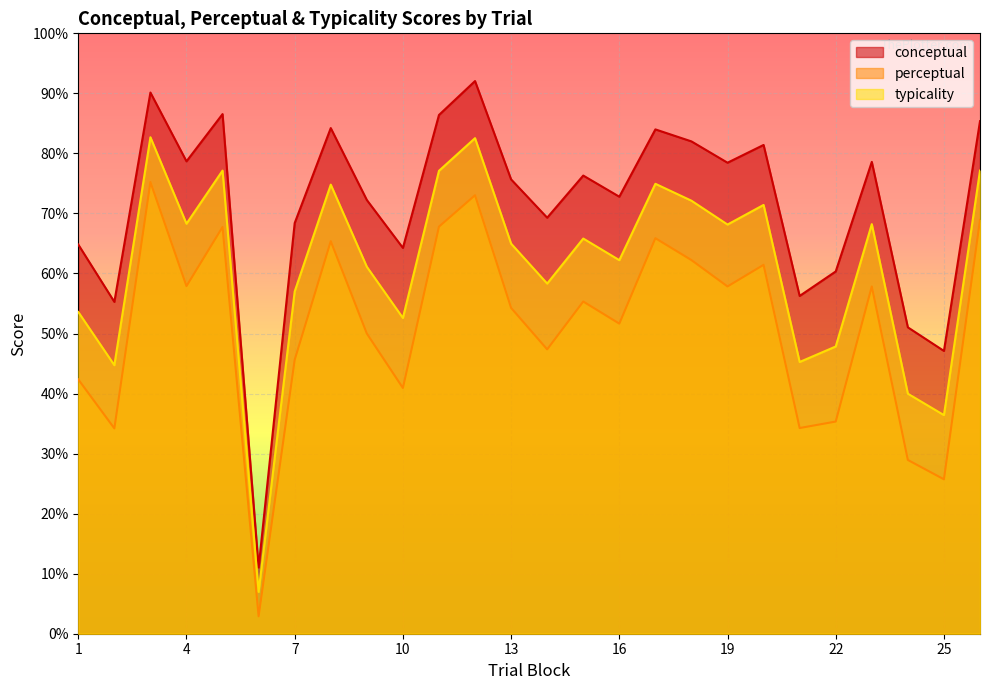

The value of typicality at 9 is 61.1. True or false?

True